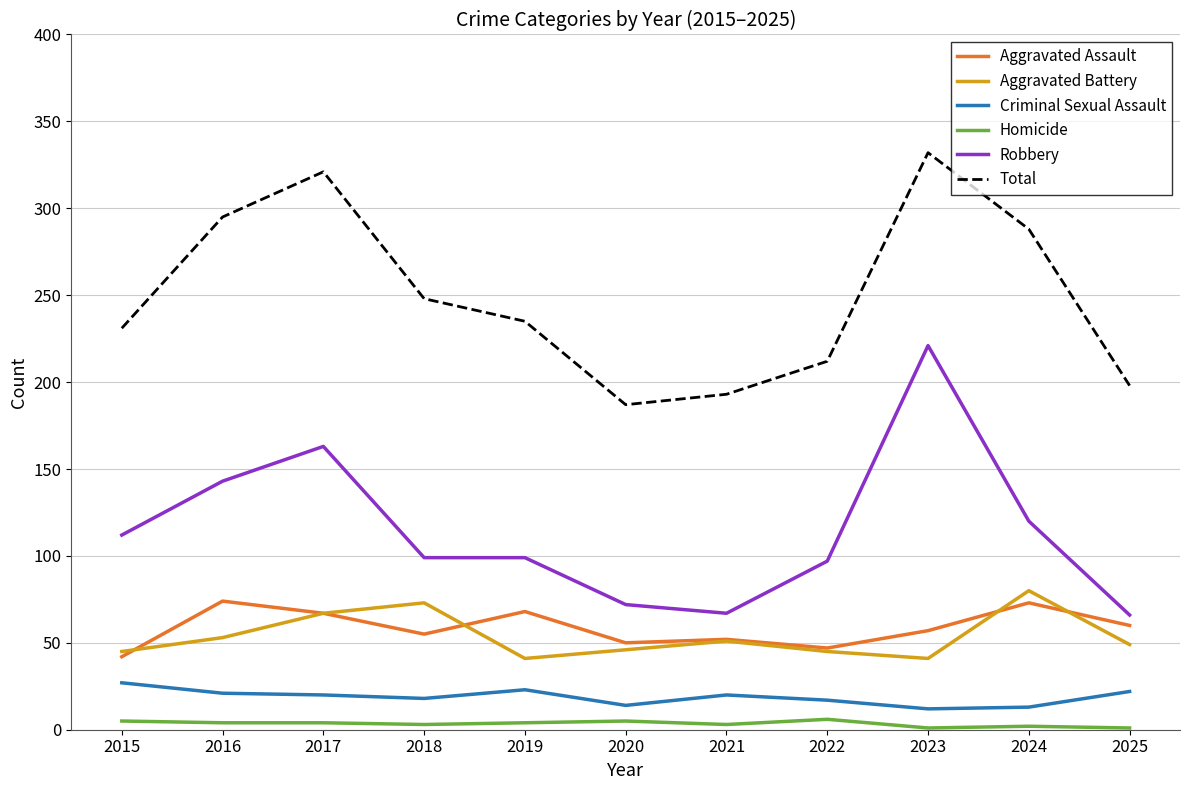

Is the value of Total at 2019 greater than the value of Homicide at 2017?

Yes